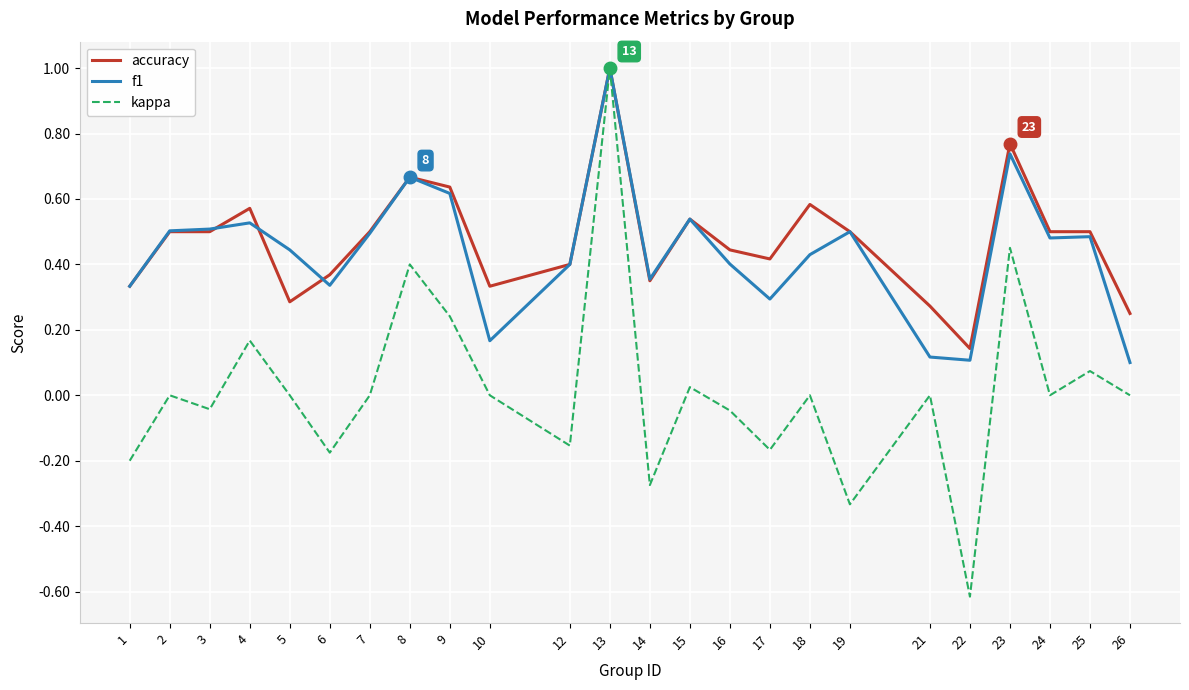

What is the greatest value displayed?

1.0